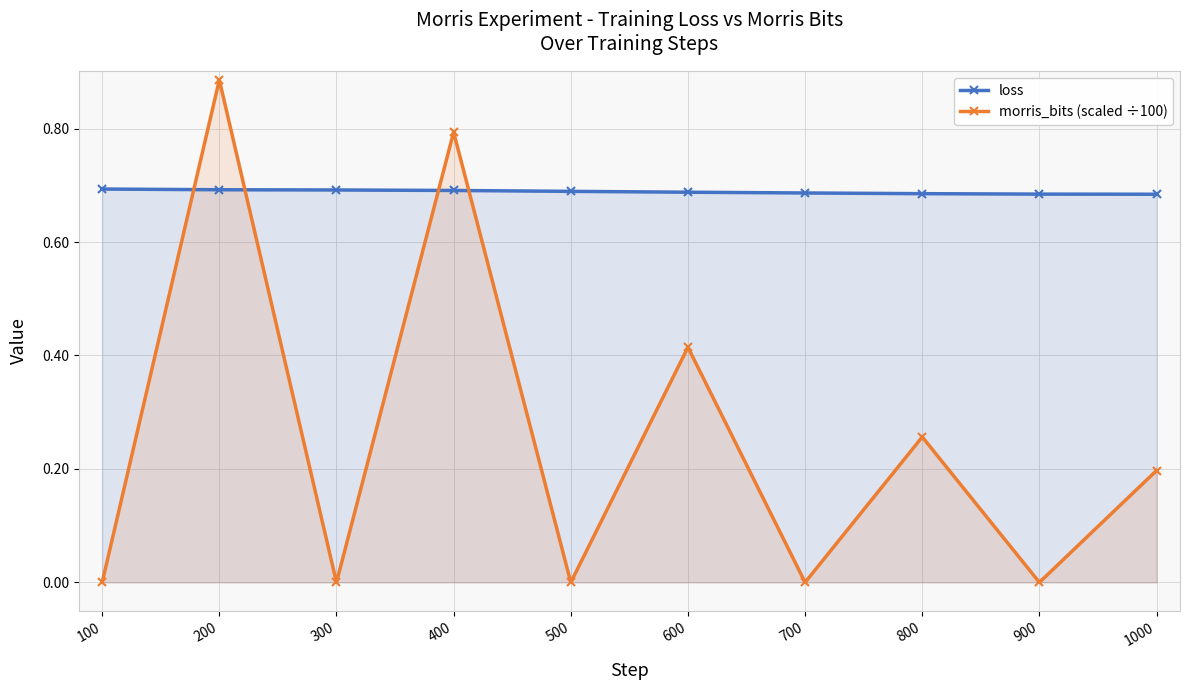

What is the sum of all loss values?

6.9